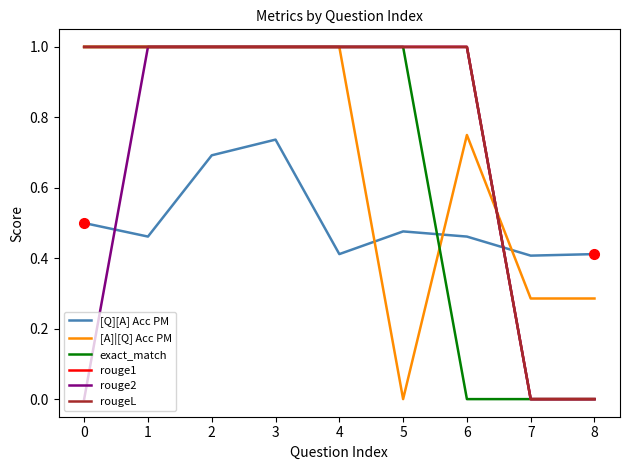

What is the value of the rouge1 point at the 1st from the left?

1.0